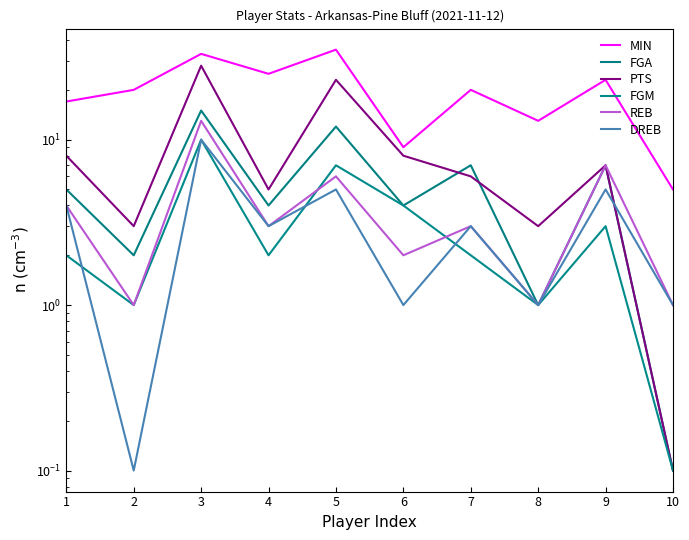

What is the total value across all series at 10?

7.3